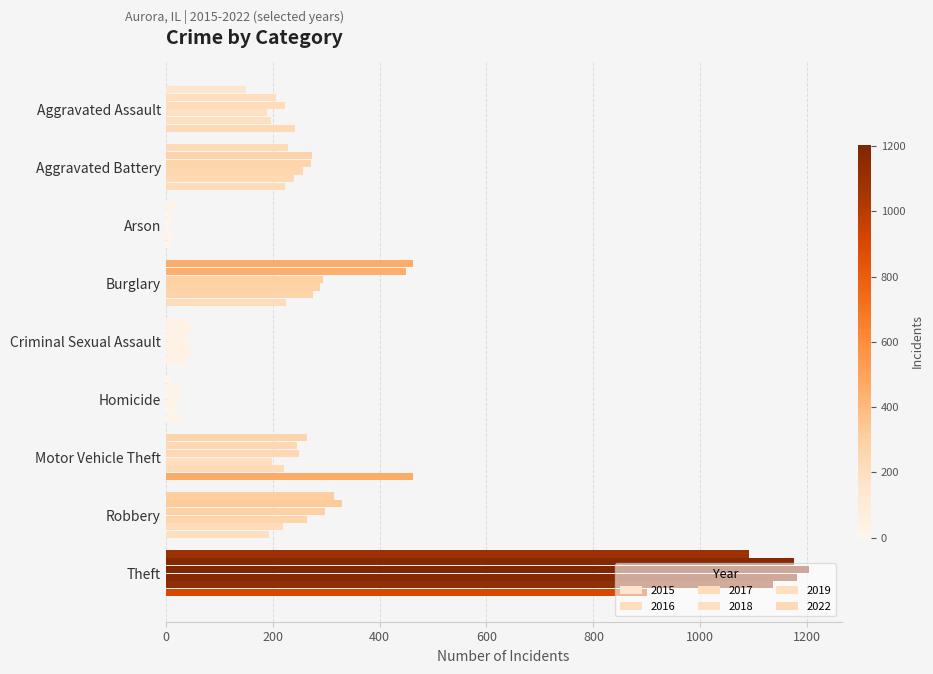

Reading left to right, transcribe all the data shown in this chart.

2015: 151	228	20	463	40	11	264	315	1091
2016: 207	273	11	450	47	24	246	329	1176
2017: 223	272	12	295	39	27	249	297	1204
2018: 190	256	6	288	44	23	199	265	1180
2019: 197	240	13	275	47	18	222	220	1135
2022: 241	224	12	225	39	31	462	193	901